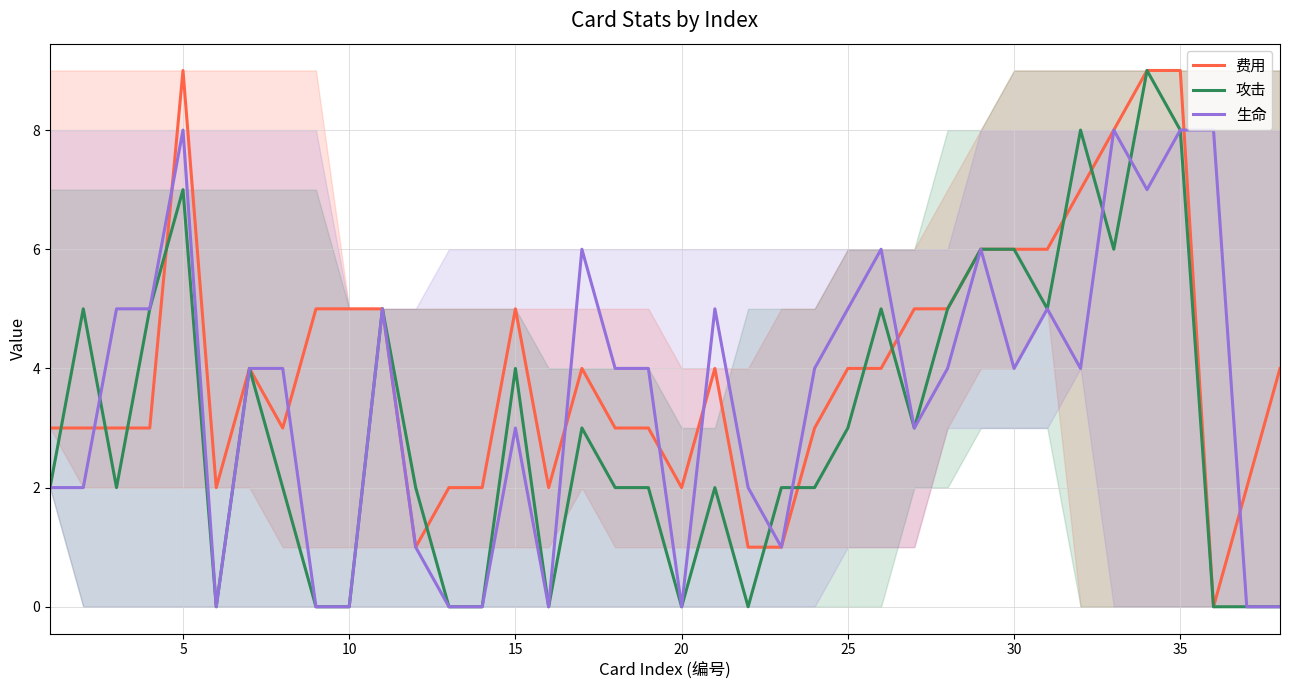

Which series has the largest total across all categories?

费用